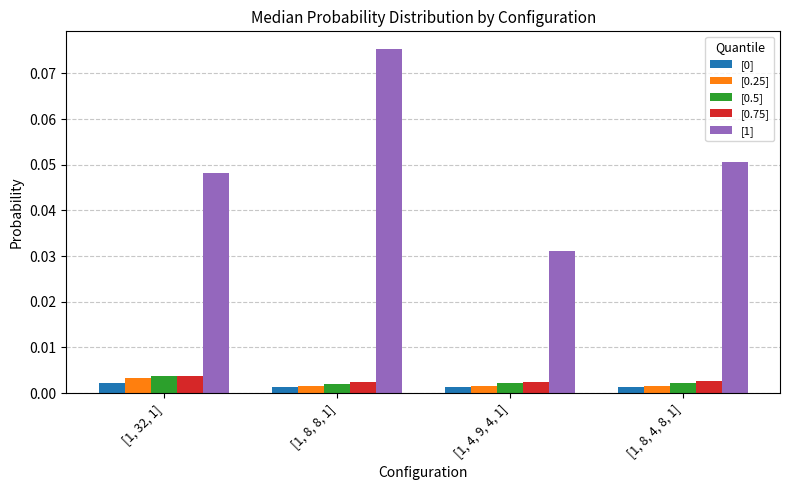

How many bars are there in total?

20